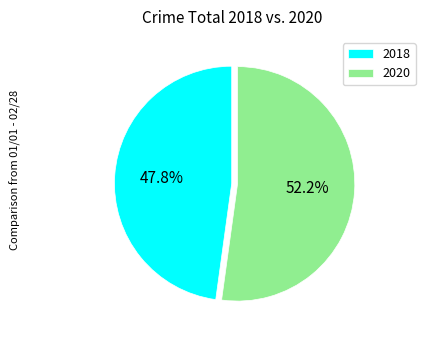

Is it true that 2018 is 48% of the pie?

True